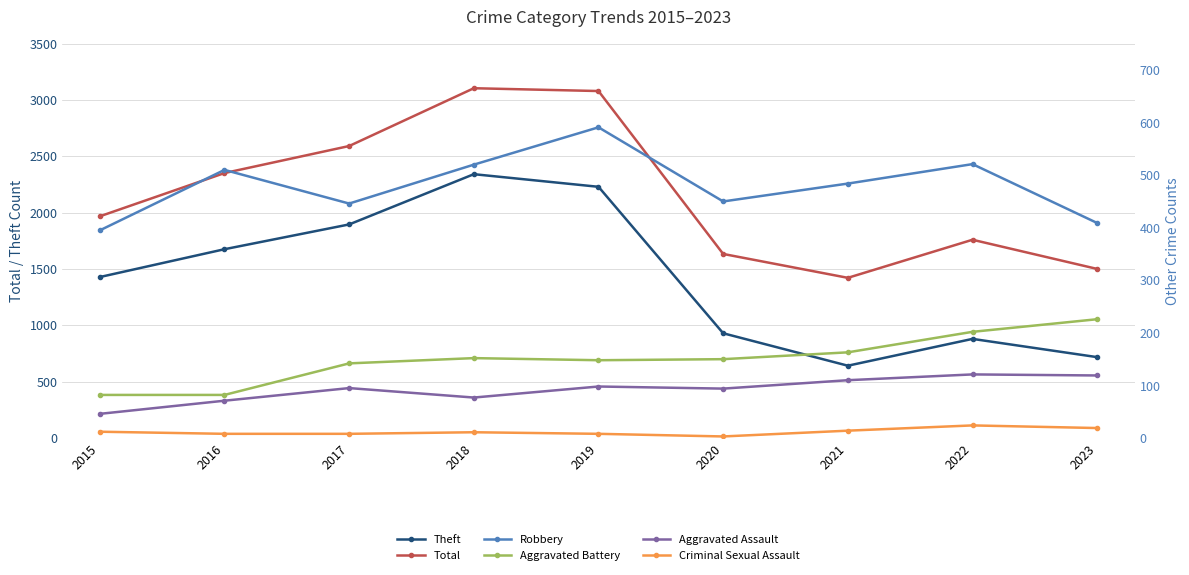

Reading left to right, extract all data points from this chart.

Theft: 2015=1429	2016=1676	2017=1896	2018=2342	2019=2230	2020=930	2021=642	2022=880	2023=718
Total: 2015=1968	2016=2352	2017=2592	2018=3105	2019=3080	2020=1634	2021=1422	2022=1760	2023=1501
Robbery: 2015=395	2016=510	2017=446	2018=520	2019=591	2020=450	2021=484	2022=521	2023=409
Aggravated Battery: 2015=82	2016=82	2017=142	2018=152	2019=148	2020=150	2021=163	2022=202	2023=226
Aggravated Assault: 2015=46	2016=71	2017=95	2018=77	2019=98	2020=94	2021=110	2022=121	2023=119
Criminal Sexual Assault: 2015=12	2016=8	2017=8	2018=11	2019=8	2020=3	2021=14	2022=24	2023=19